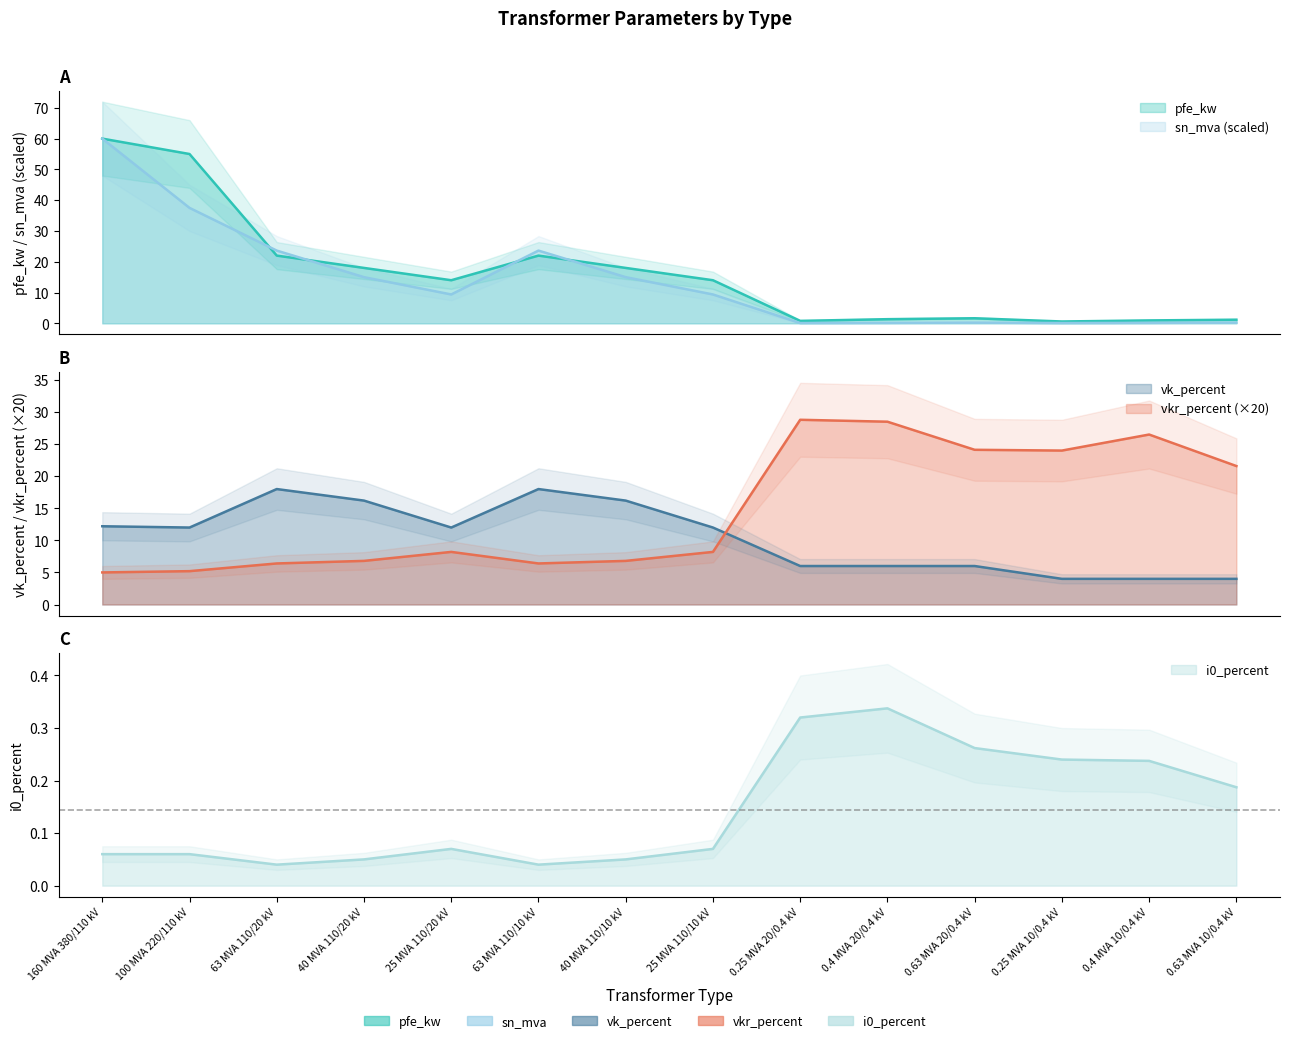

What is the total value across all series at 25 MVA 110/20 kV?

43.6